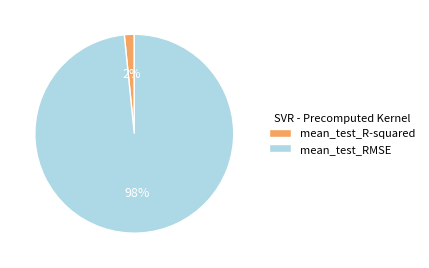

Does any single category account for the majority?

Yes